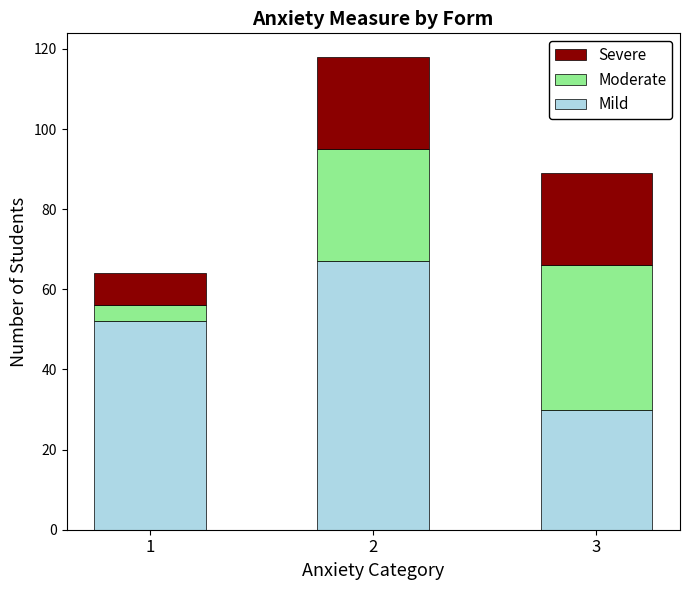

What is the lowest value of the Mild series?

30